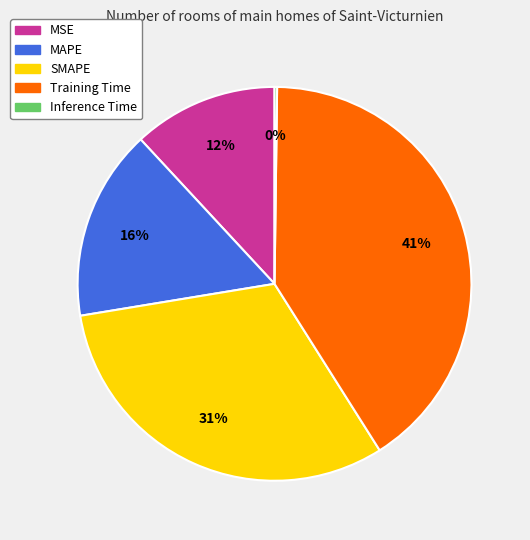

What is the largest slice in the pie chart?

Training Time